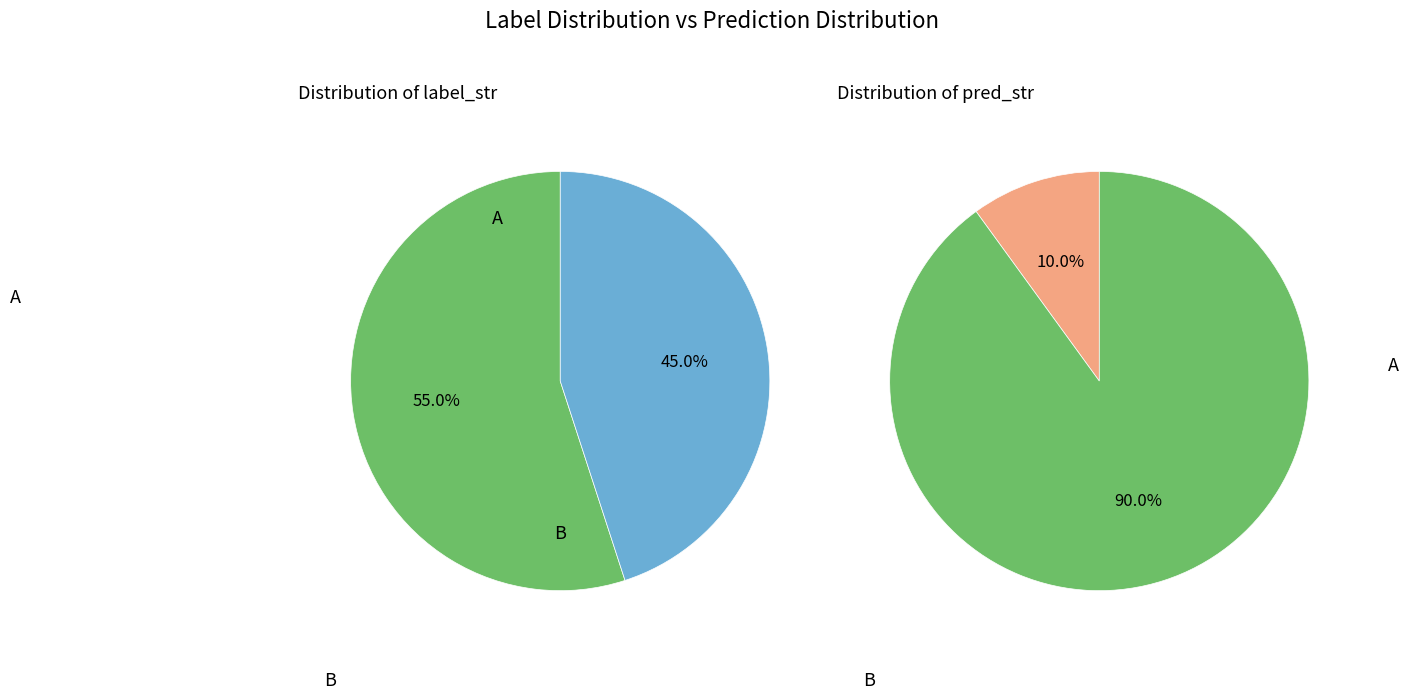

Which series has the widest spread of values?

pred_str_counts